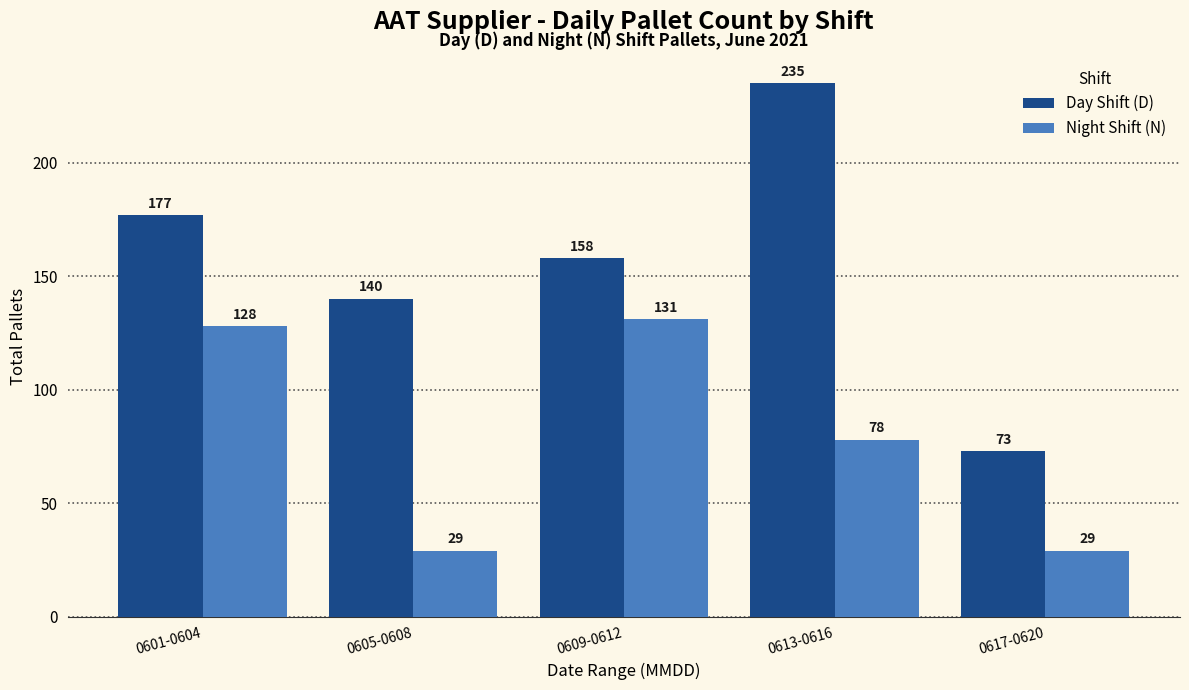

Which series has the widest spread of values?

Day Shift (D)